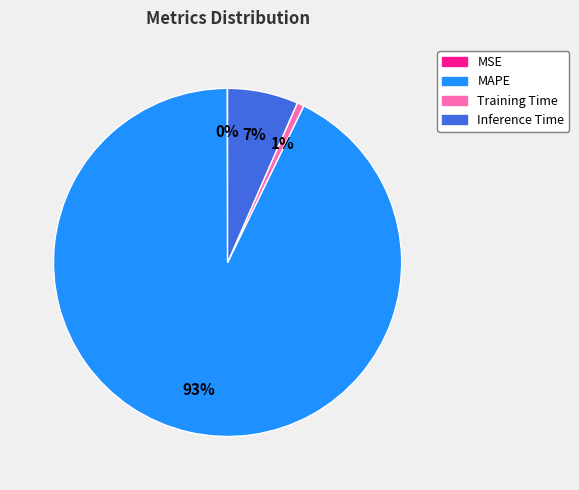

Does any single category account for the majority?

Yes